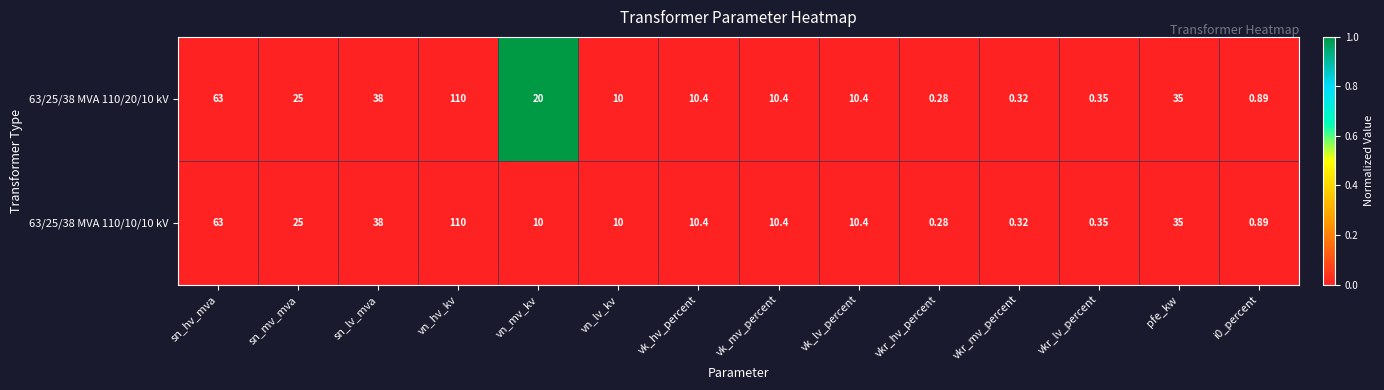

Is the value of 63/25/38 MVA 110/20/10 kV at sn_mv_mva greater than the value of 63/25/38 MVA 110/10/10 kV at vkr_lv_percent?

Yes